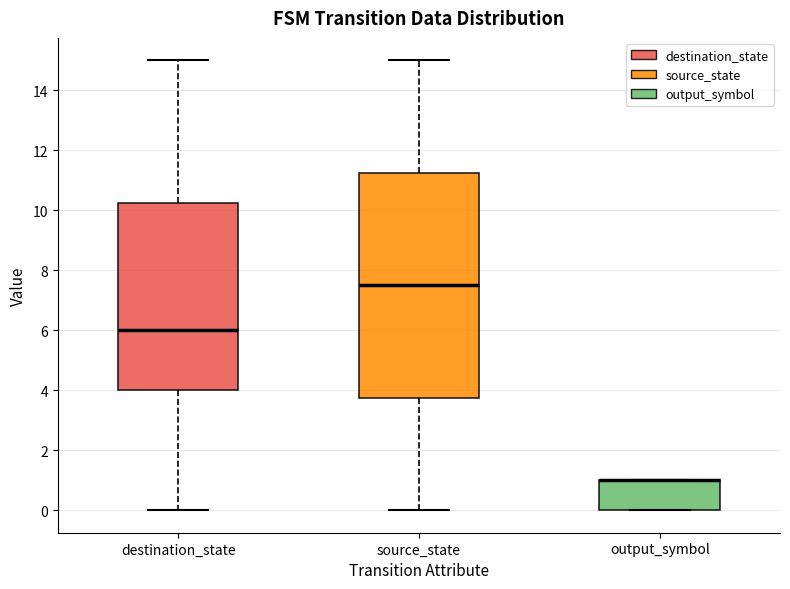

Comparing the boxes themselves (not the whiskers), which one is the tallest?

source_state